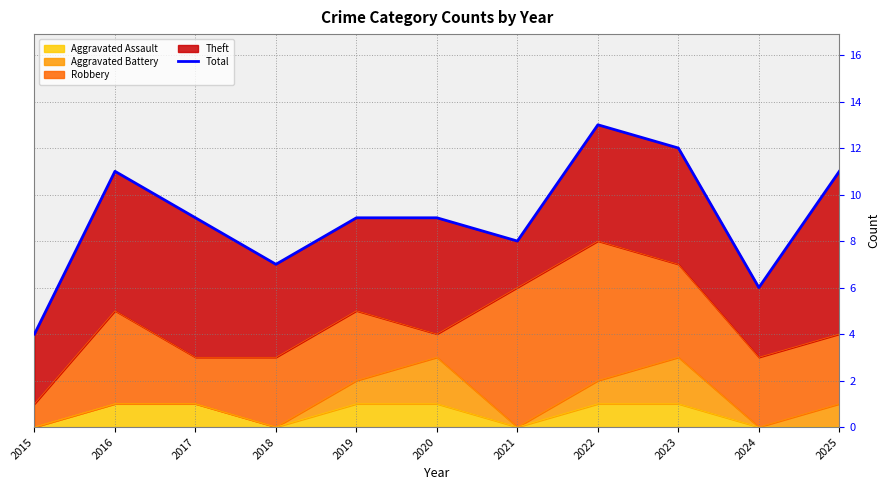

Rank the categories by value from lowest to highest.

2015, 2024, 2018, 2021, 2017, 2019, 2020, 2016, 2025, 2023, 2022